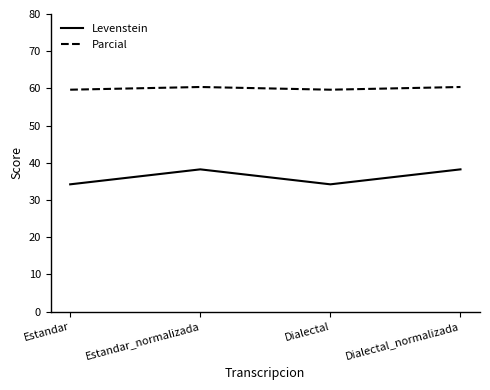

The Levenstein series shows 34.2 at Dialectal. True or false?

True